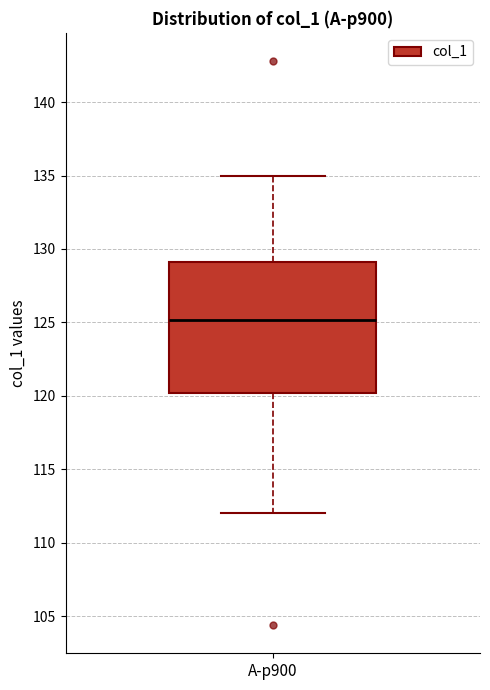

Where is the lower edge of the box for A-p900 on the y-axis? The values are not printed on the chart, so give them approximately, as read against the axis.

120